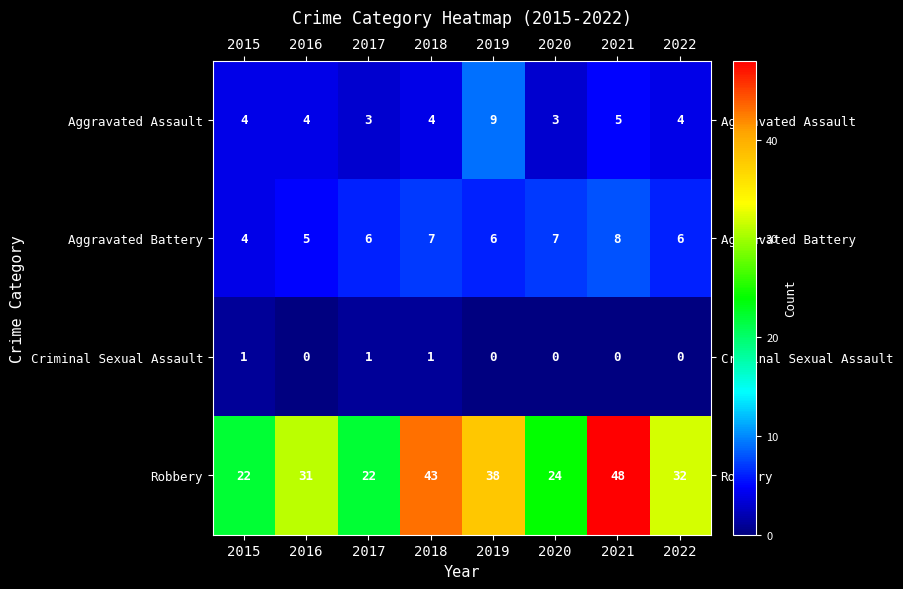

What is the minimum value for Aggravated Assault?

3